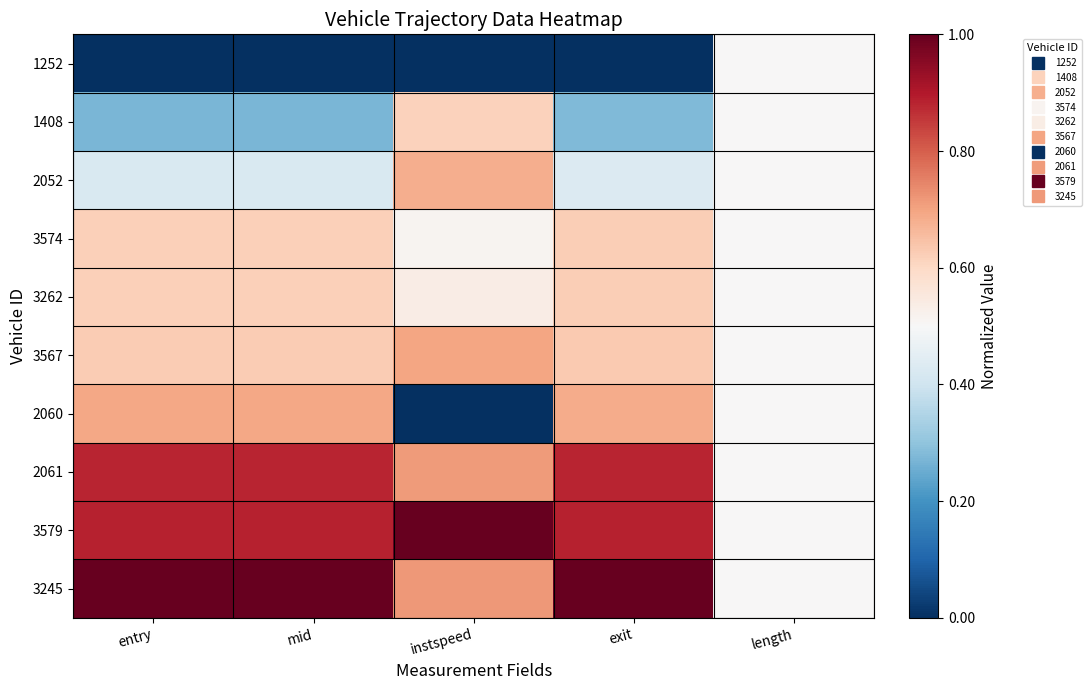

At how many categories does at least one series exceed 0?

5